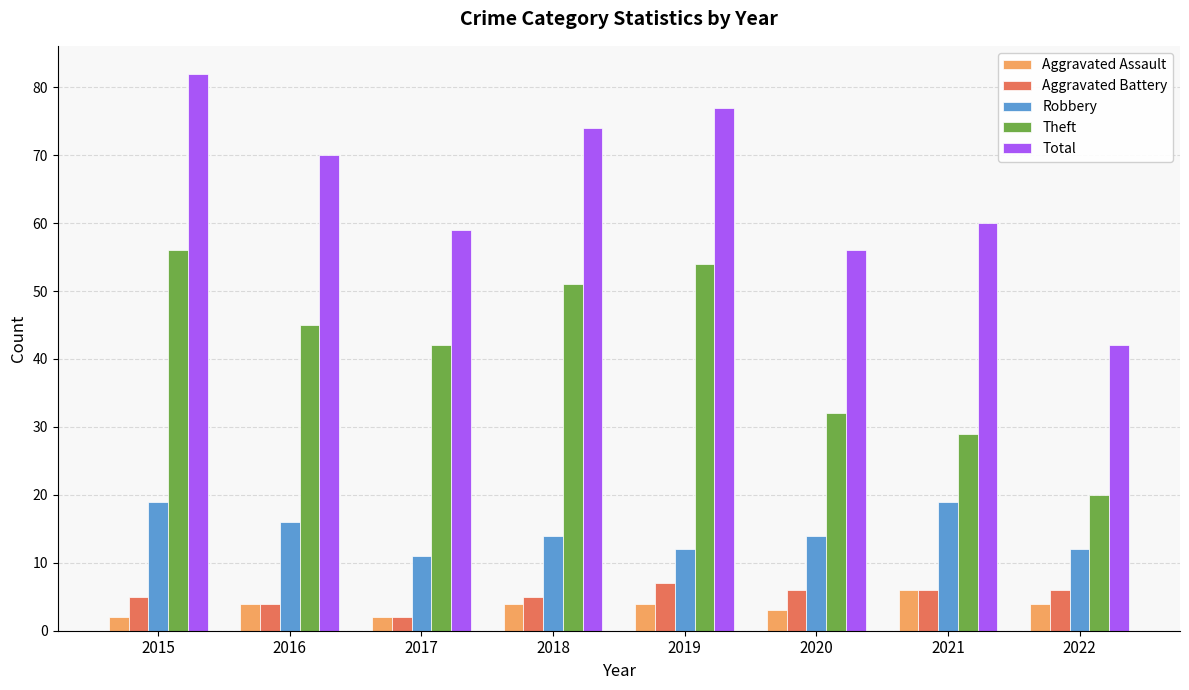

How many data points does each series have?

8